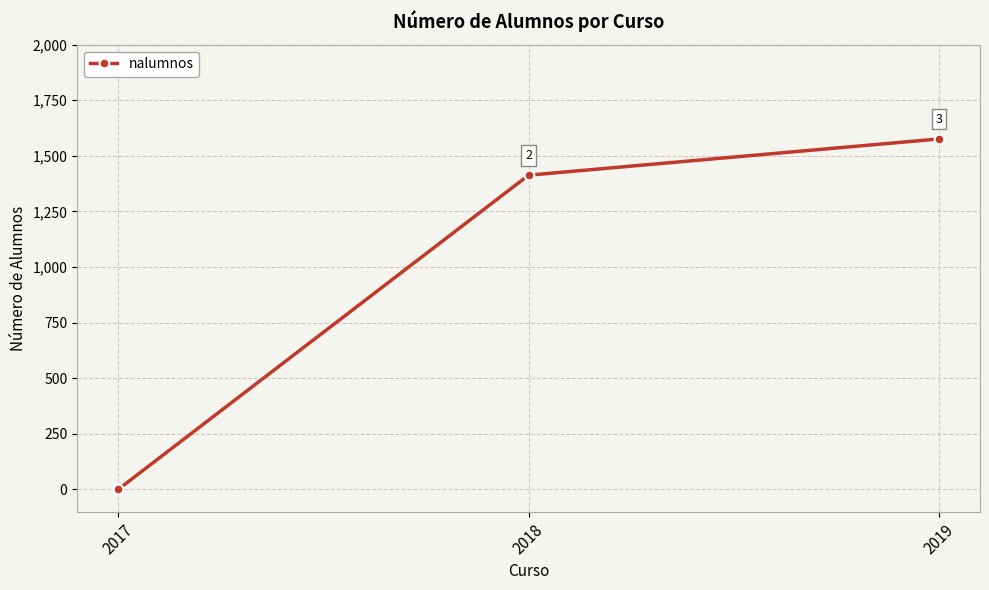

The value at 2019 is 1576. True or false?

True